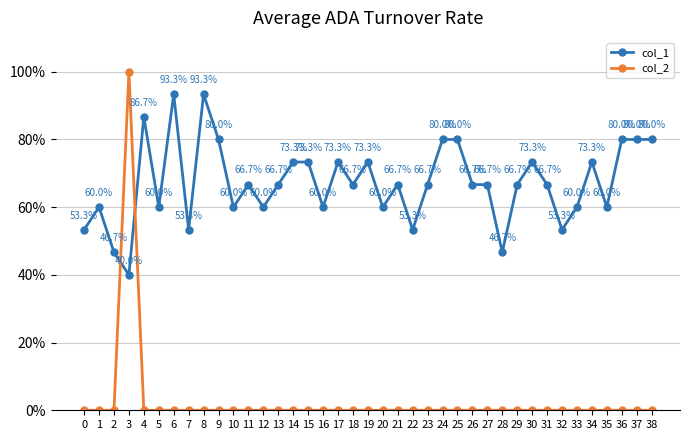

What is the value of the col_1 point at the 10th from the left?

0.8